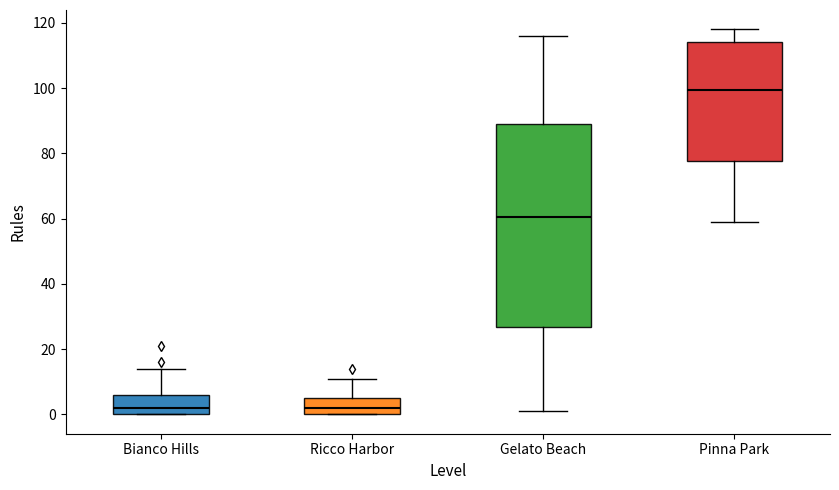

Reading left to right, read every box against the y-axis: the position of its median line, the range the box covers, and the ends of its whiskers. The values are not printed on the chart, so give them approximately, as read against the axis.

Bianco Hills: median 2, box 0 to 6, whiskers 0 to 14
Ricco Harbor: median 2, box 0 to 6, whiskers 0 to 12
Gelato Beach: median 60, box 26 to 90, whiskers 2 to 116
Pinna Park: median 100, box 78 to 114, whiskers 60 to 118